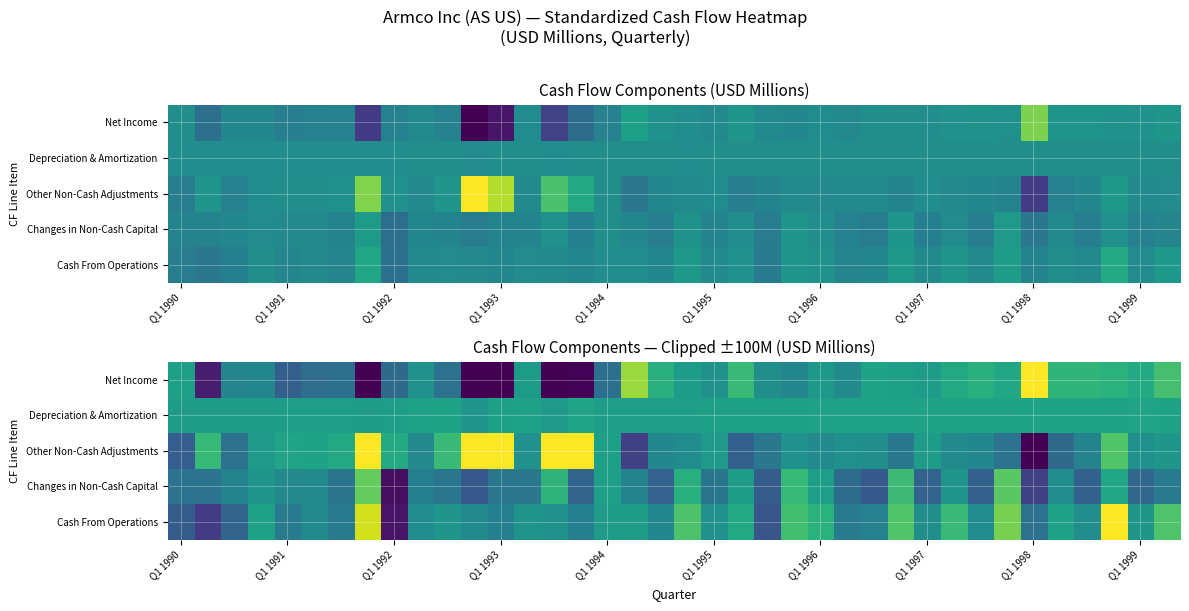

List the series in order of their peak value, lowest first.

Depreciation & Amortization, Changes in Non-Cash Capital, Net Income, Other Non-Cash Adjustments, Cash From Operations